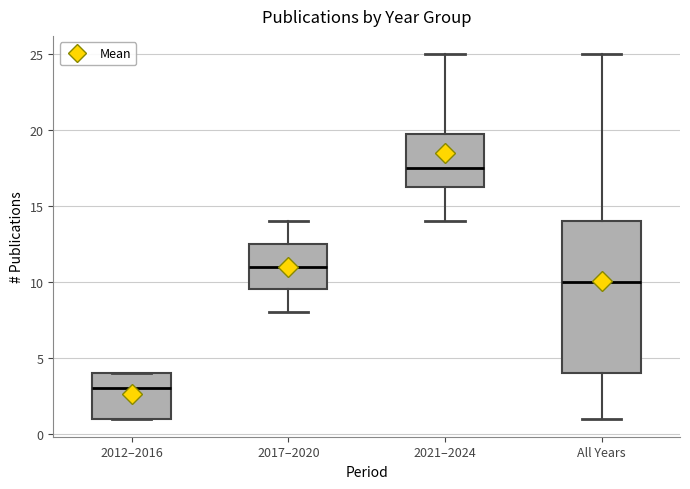

Where does the lower whisker of the box for 2021–2024 end on the y-axis? The values are not printed on the chart, so give them approximately, as read against the axis.

14.0